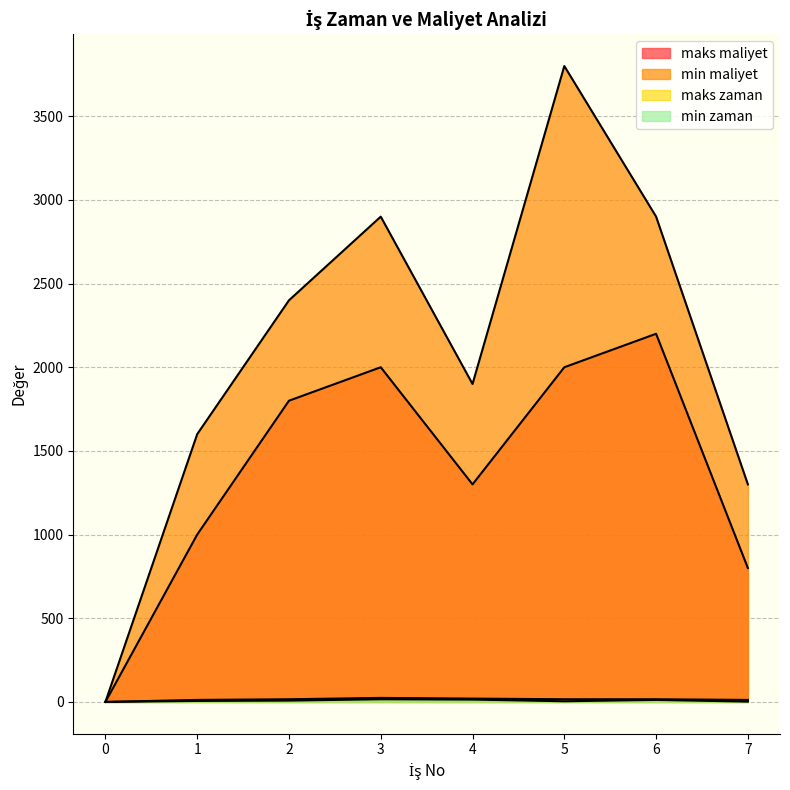

How many series are shown in this chart?

4